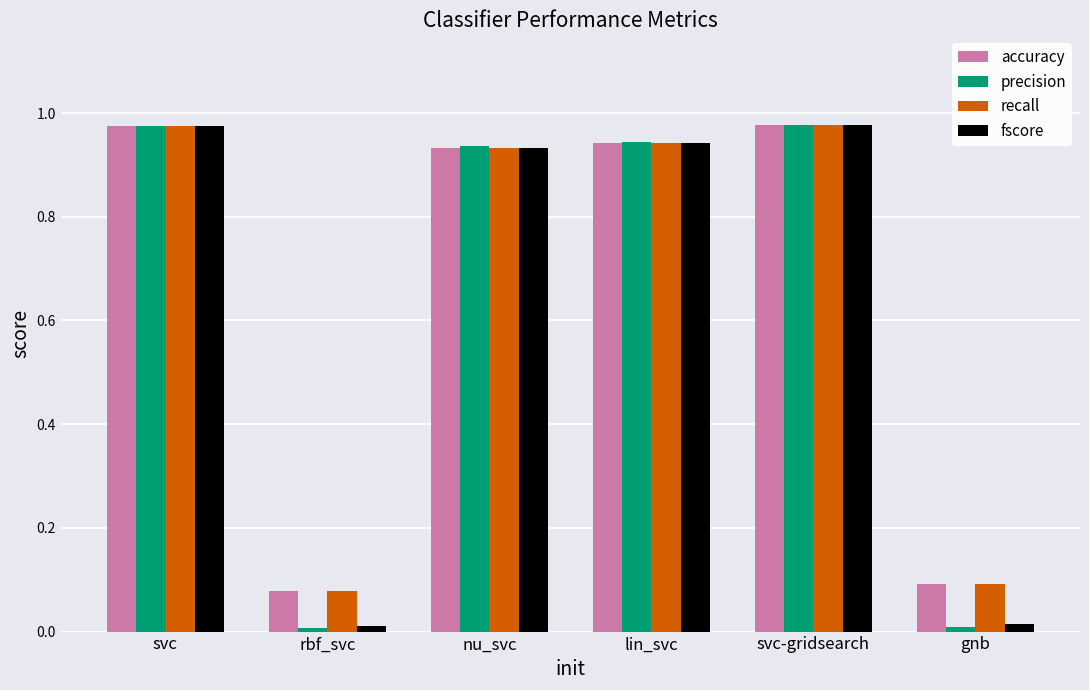

Which series changed the most between lin_svc and gnb?

precision